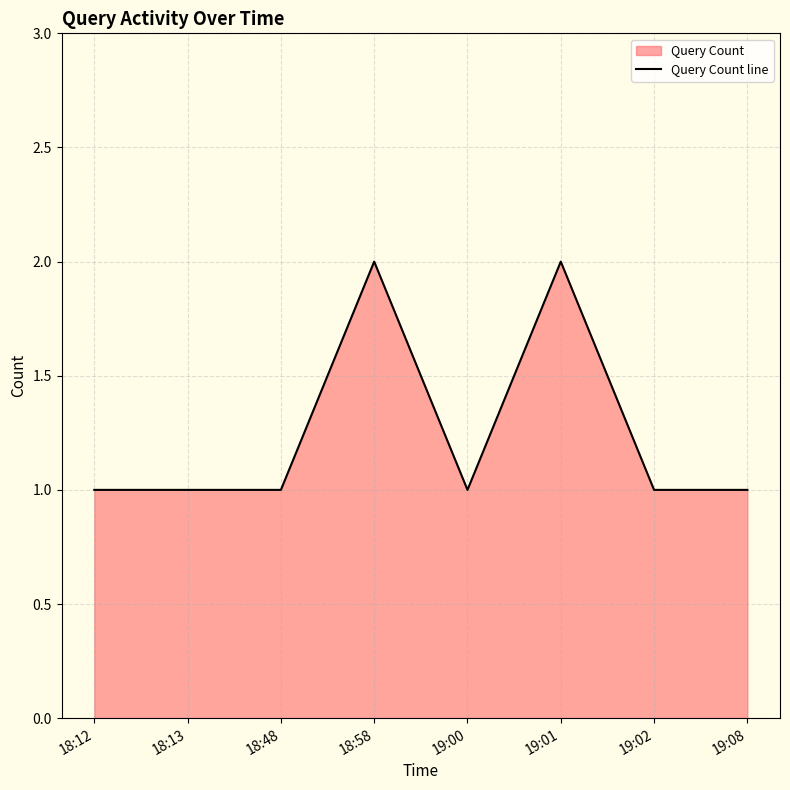

Reading left to right, extract all data points from this chart.

18:12=1	18:13=1	18:48=1	18:58=2	19:00=1	19:01=2	19:02=1	19:08=1